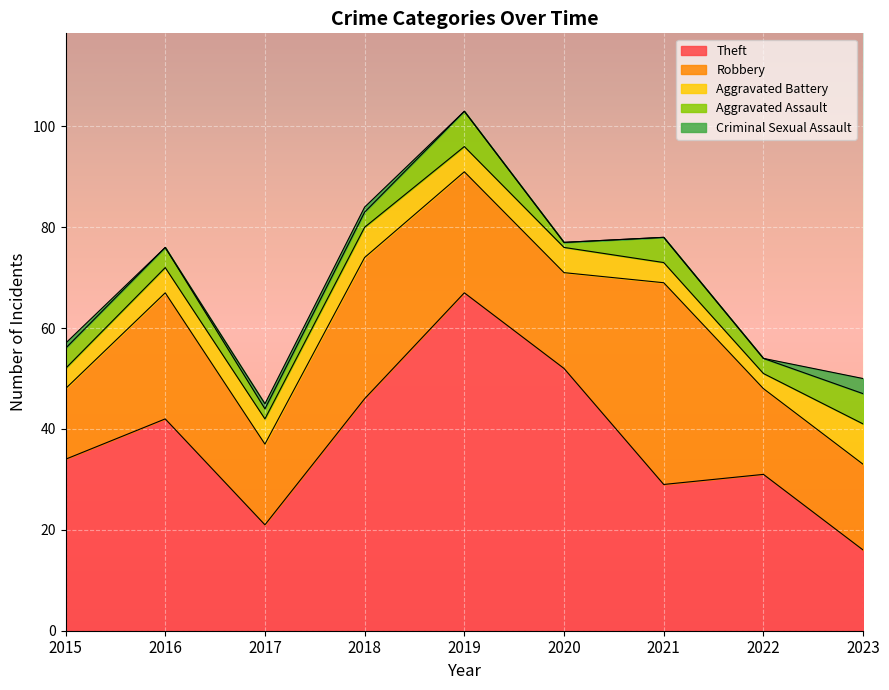

How many distinct data groups are displayed?

5